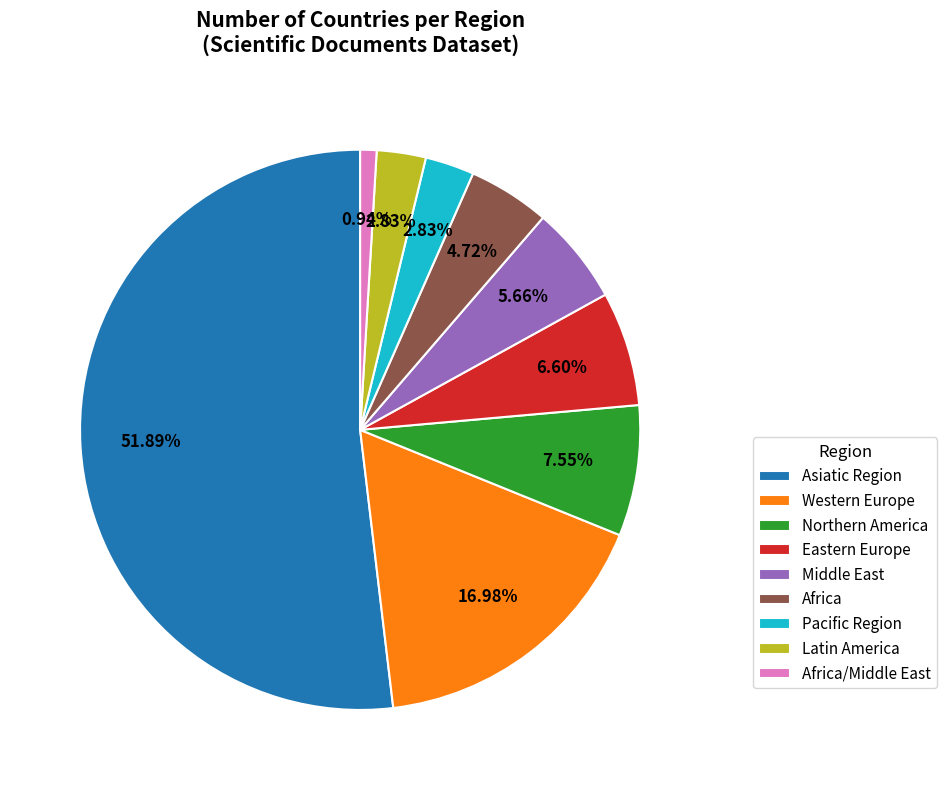

Count the number of slices in the pie.

9